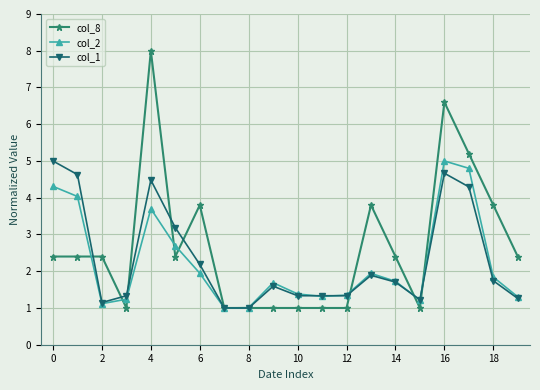

In col_1, how many points are higher than both neighbors (excluding endpoints)?

4